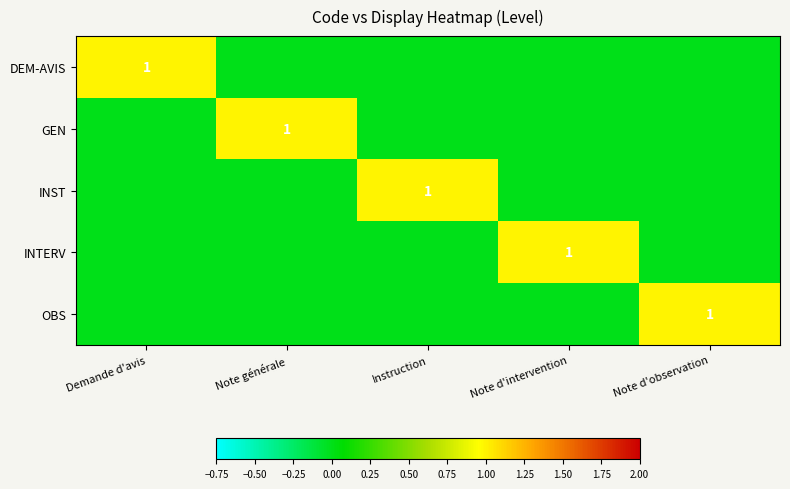

At which category is the sum across all series the highest?

Demande d'avis